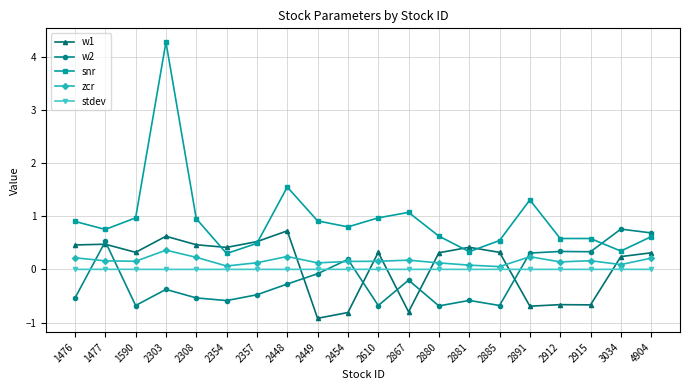

At which category does snr reach its first local peak?

2303